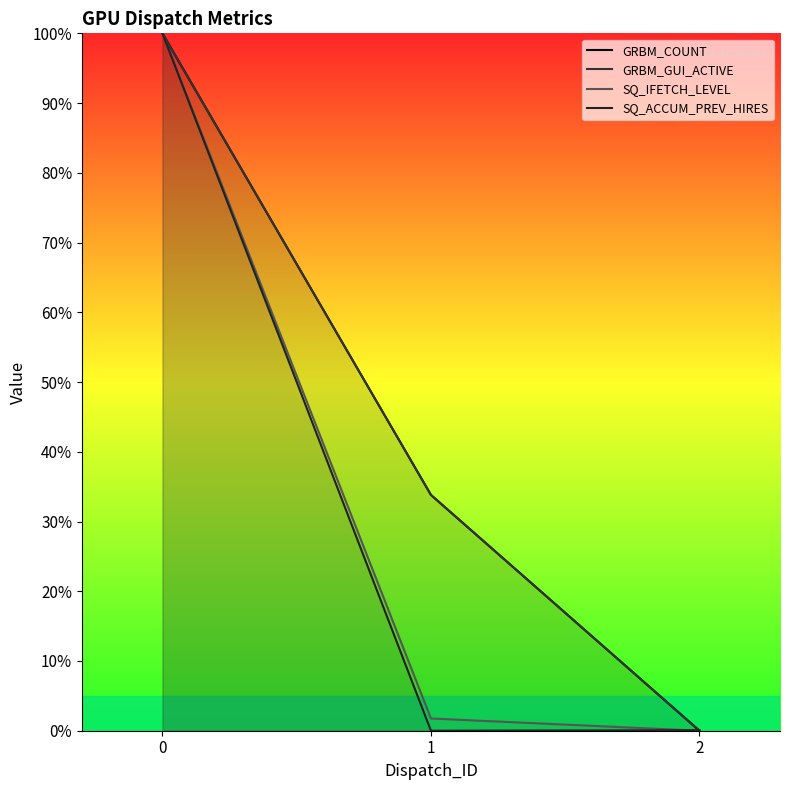

List the labels in order of SQ_IFETCH_LEVEL value, largest first.

0, 1, 2